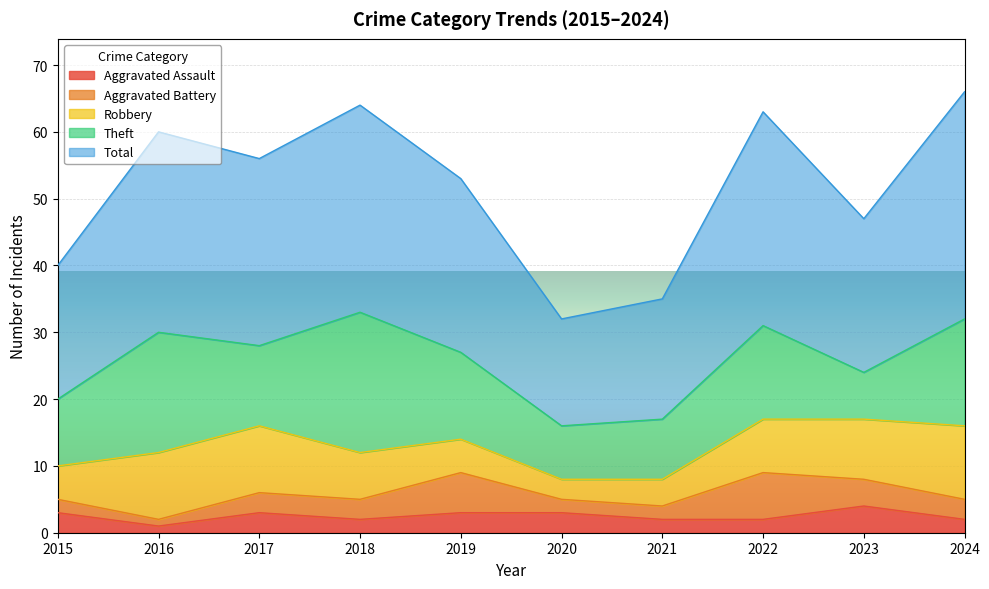

True or false: Aggravated Assault and Robbery cross at least once.

False